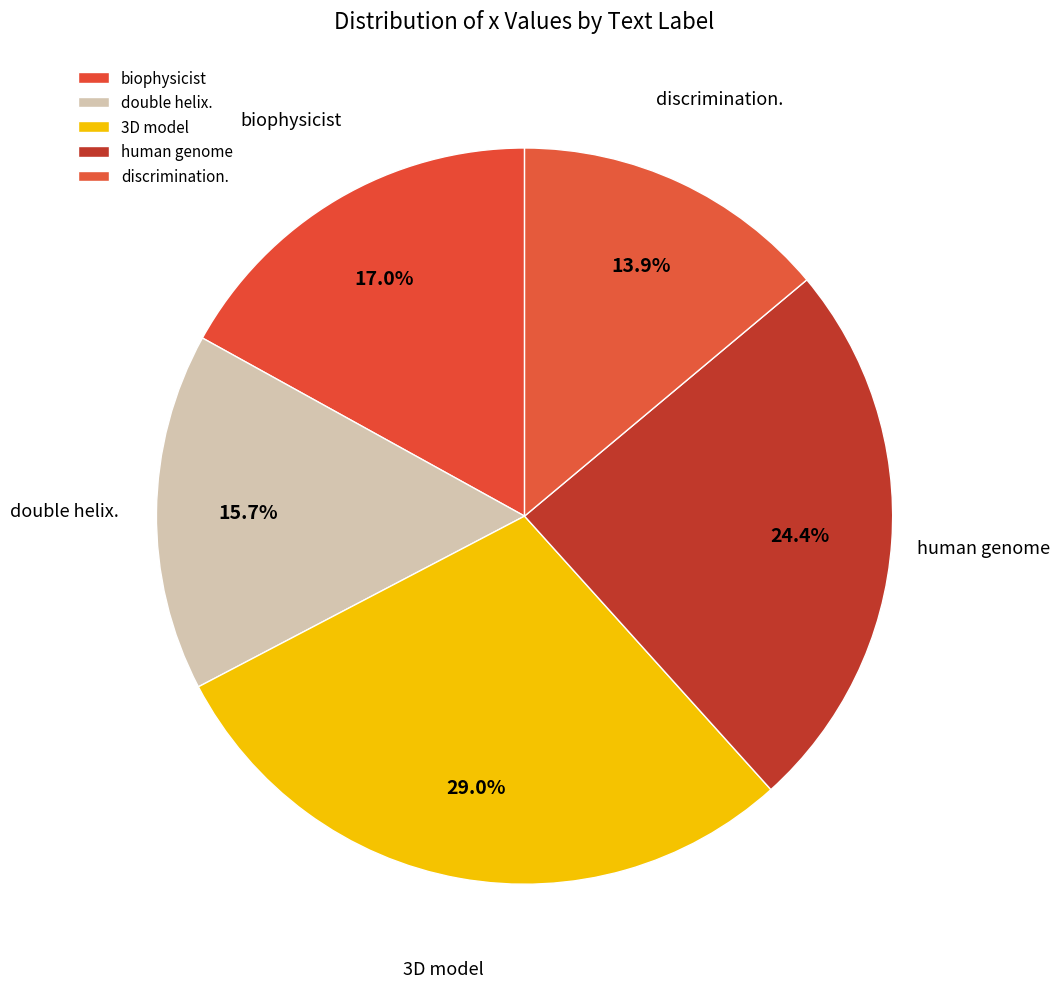

To the nearest percent, what is the difference between the 3D model and discrimination. slice percentages?

15%